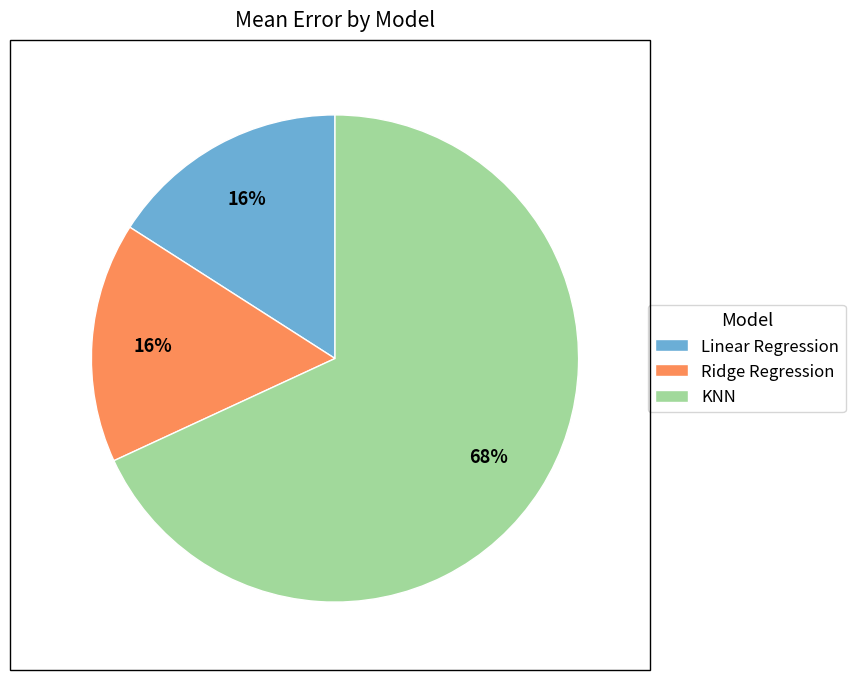

The Ridge Regression slice represents 16% of the pie. True or false?

True